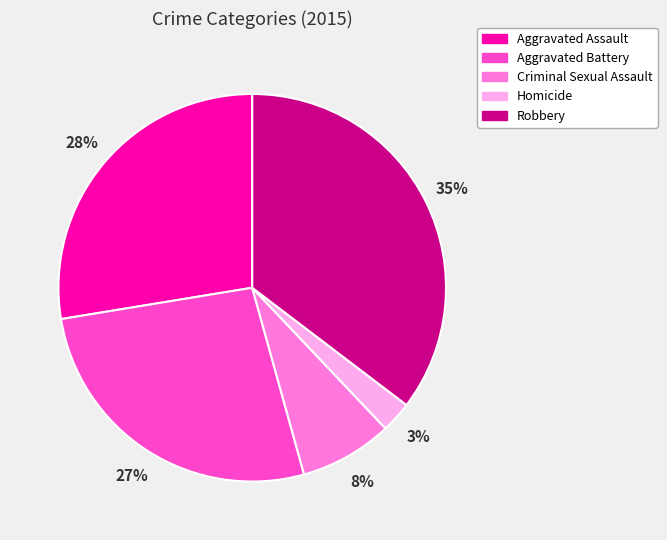

Is Aggravated Battery the majority of the pie?

No